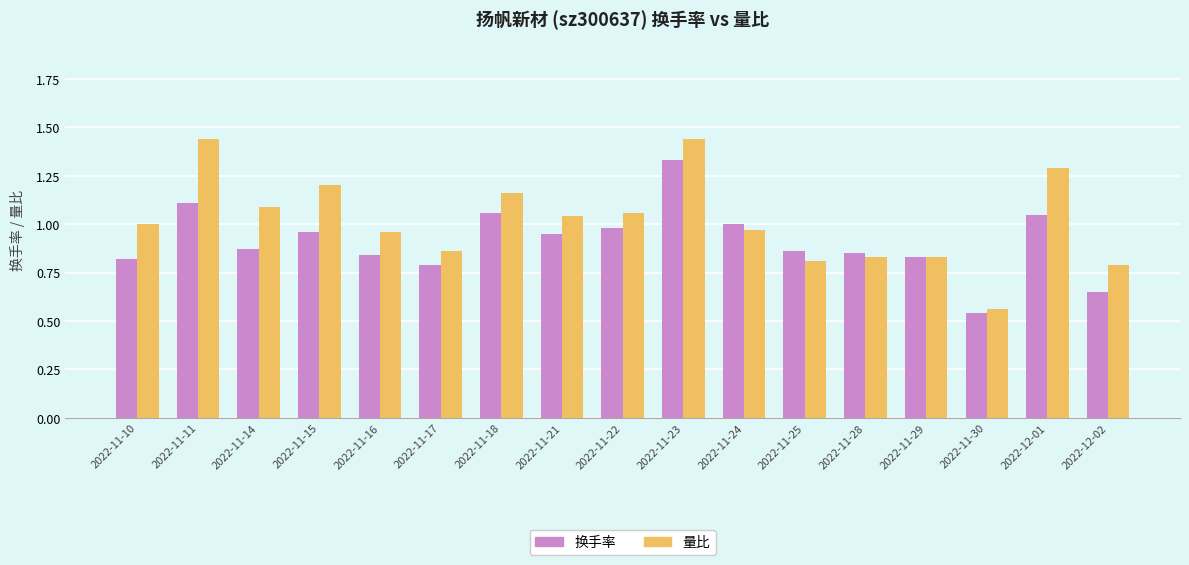

What is the sum of the 量比 values at 2022-11-29 and 2022-11-15?

2.0